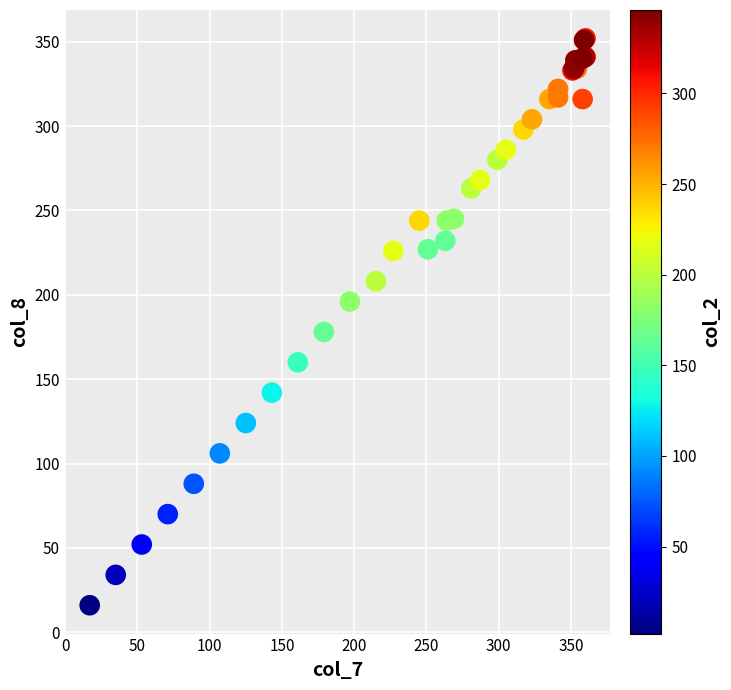

What Y value in the scatter plot is closest to 184?

178